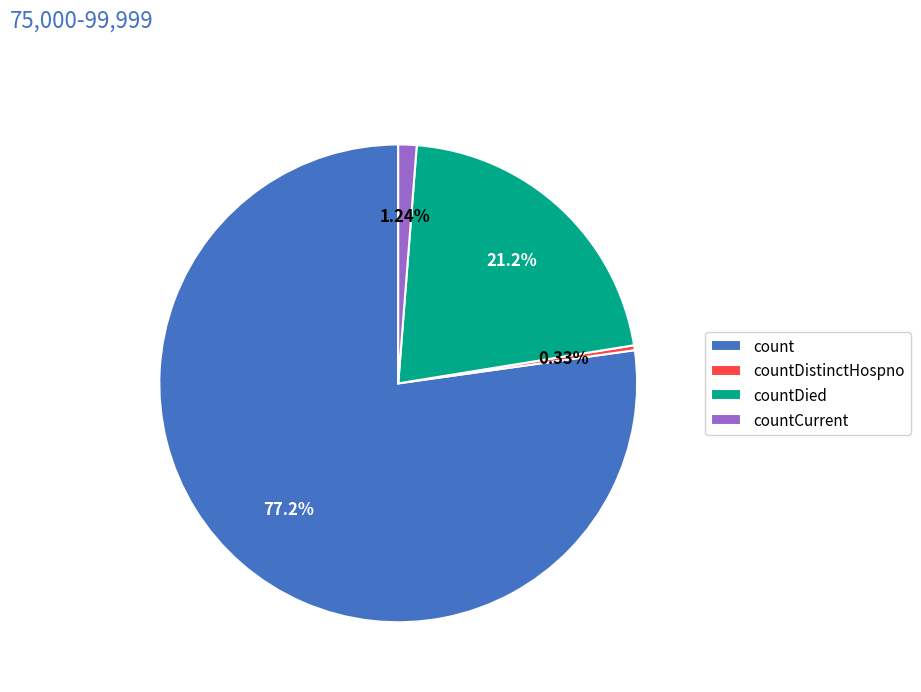

To the nearest percent, what percentage of the pie is count?

77%